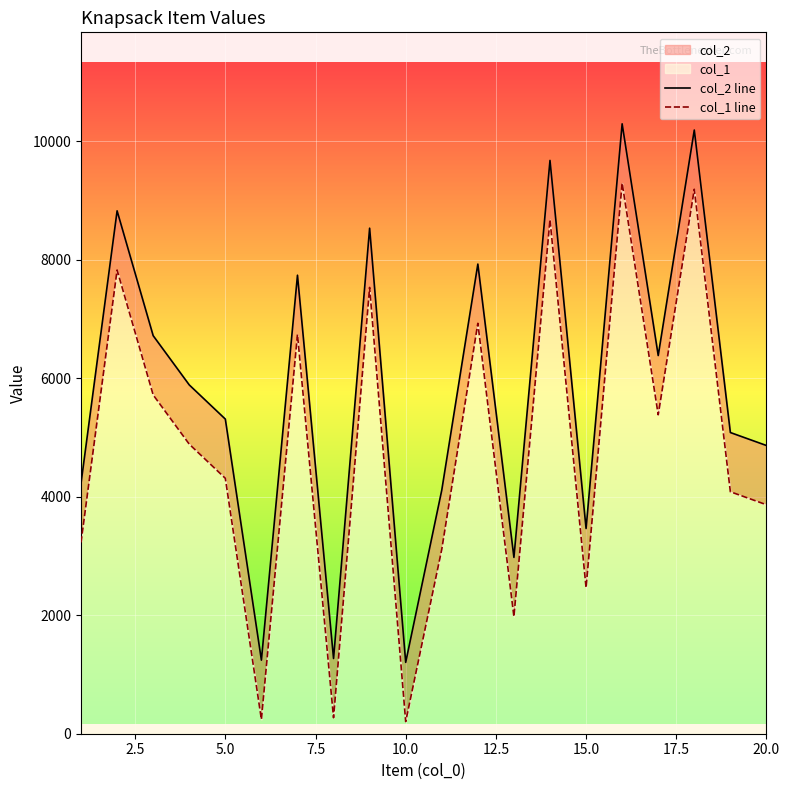

True or false: col_1 line and col_2 line cross at least once.

False